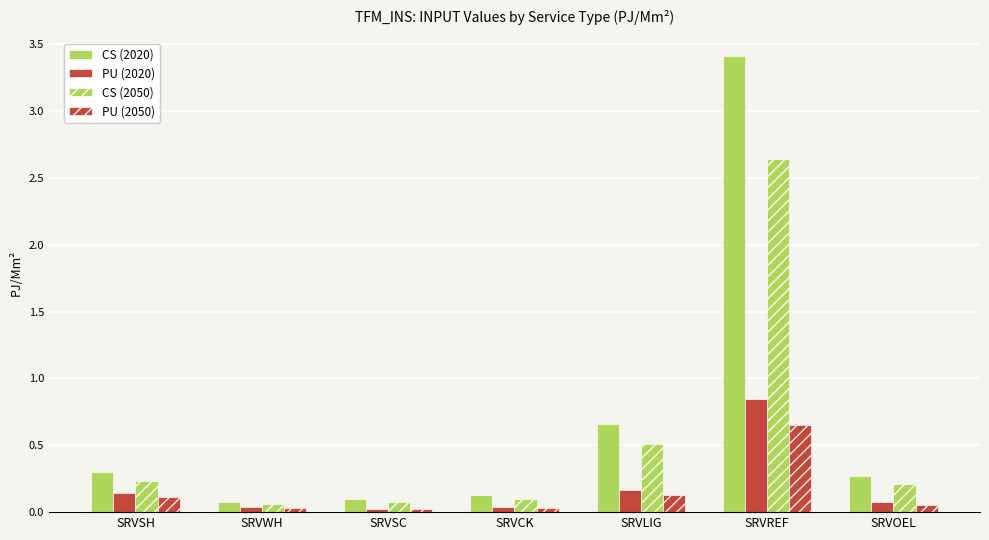

What is the average value of the CS (2020) series?

0.7